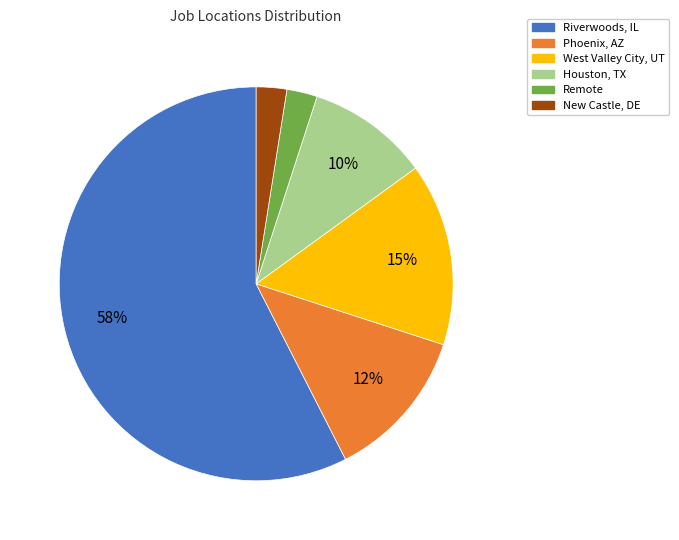

How many slices are in this pie chart?

6